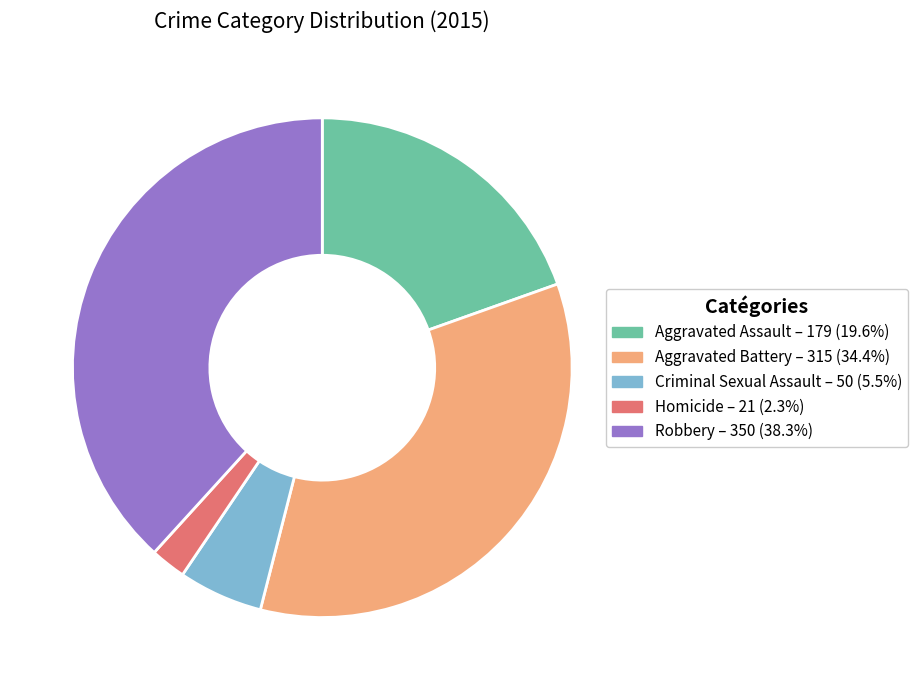

What is the largest slice in the pie chart?

Robbery